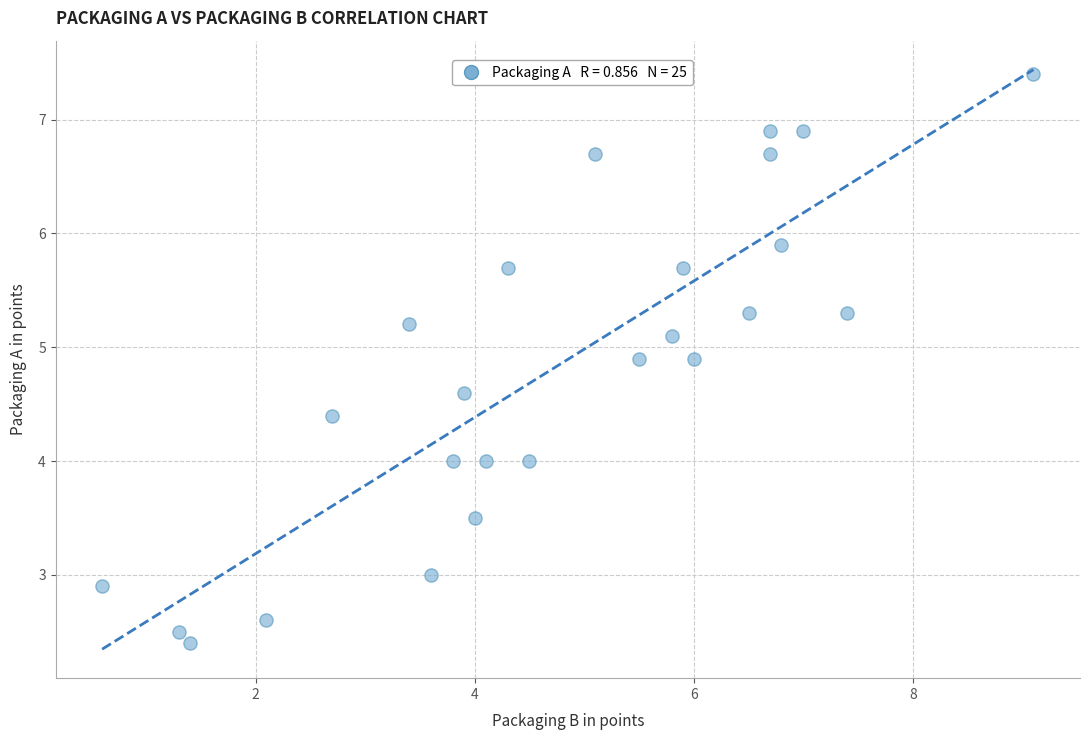

What is the range of Y values (max minus min)?

5.0